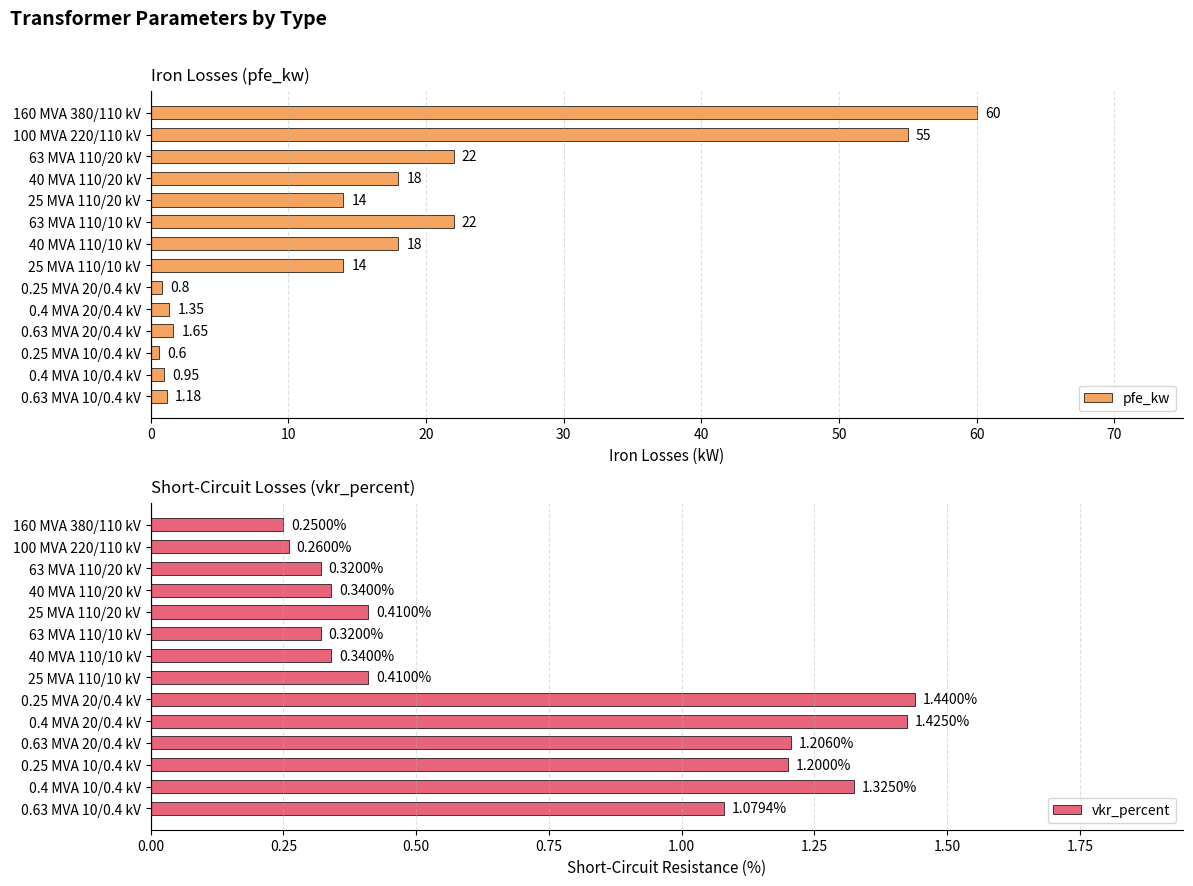

Which series has the largest range (max minus min)?

pfe_kw